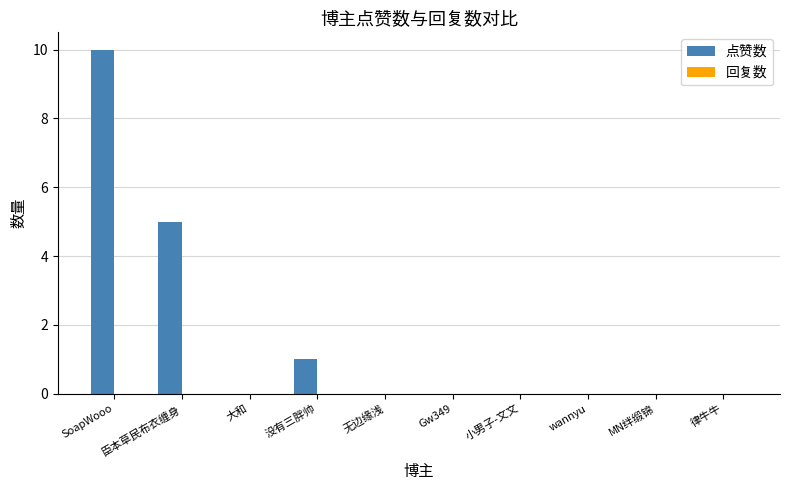

The value at 无边缘浅 is 5. True or false?

False